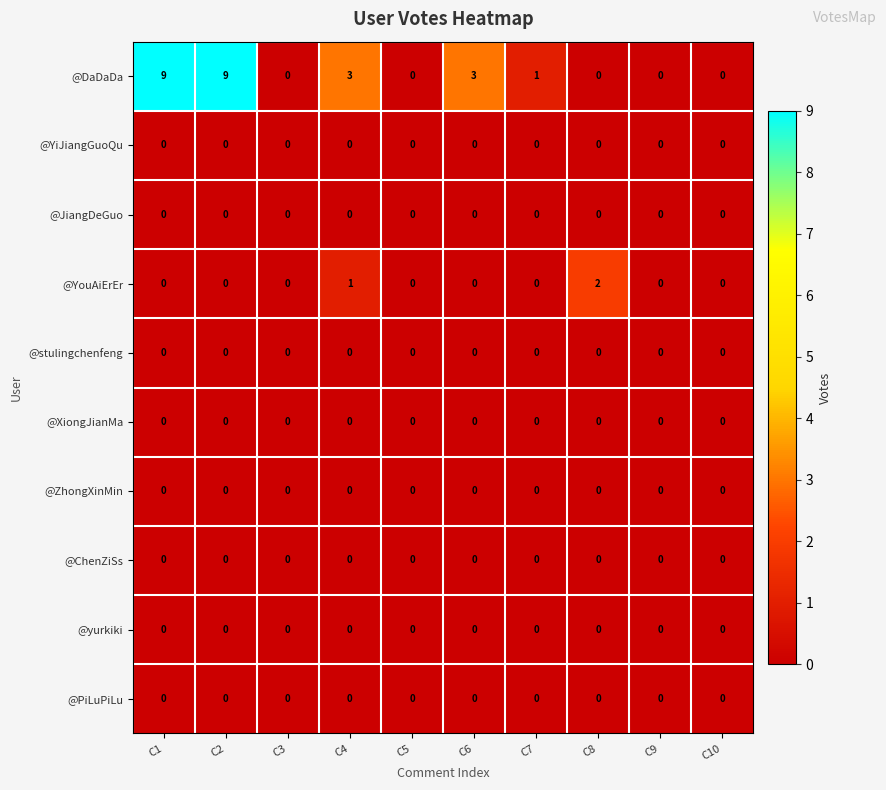

Which series changed the most between C1 and C4?

@DaDaDa